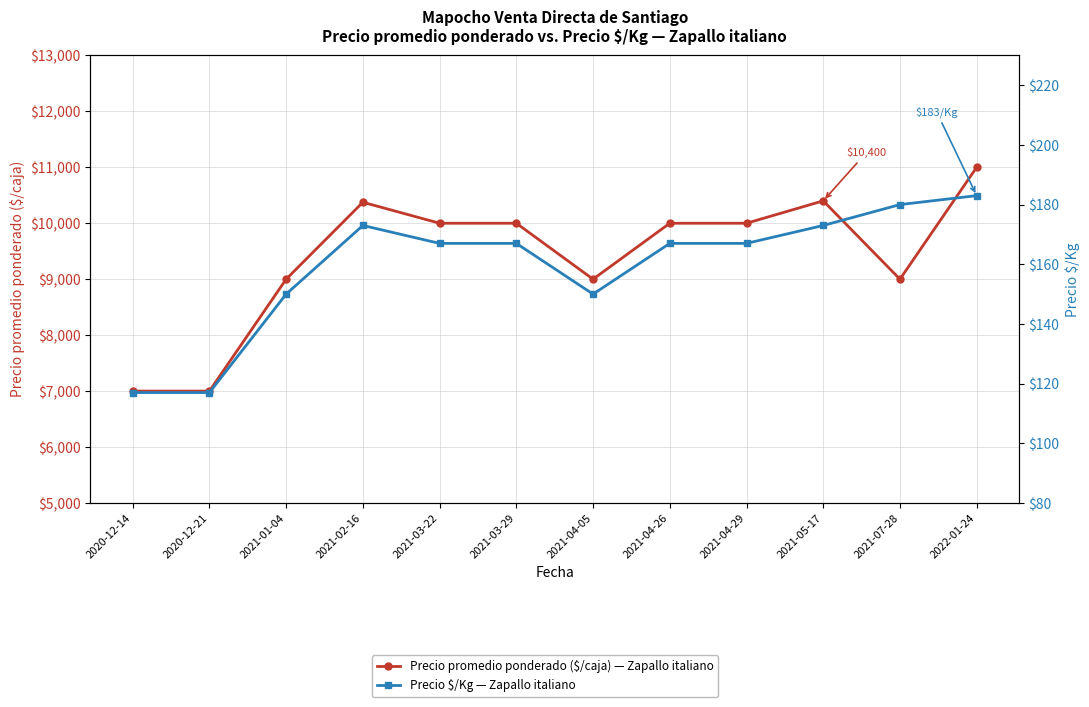

At which label does Precio promedio ponderado ($/caja) — Zapallo italiano reach its minimum?

2020-12-14